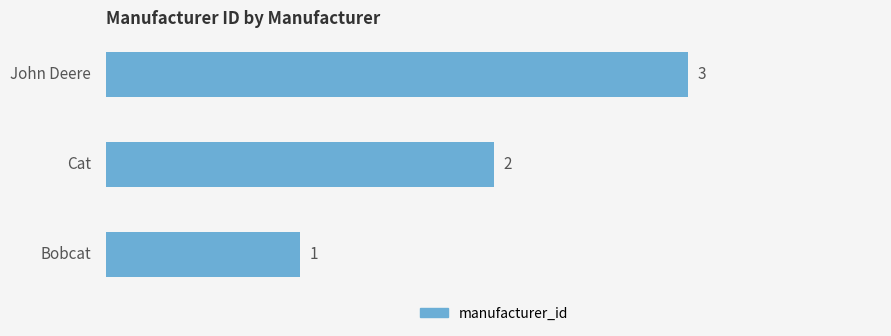

What is the greatest value displayed?

3